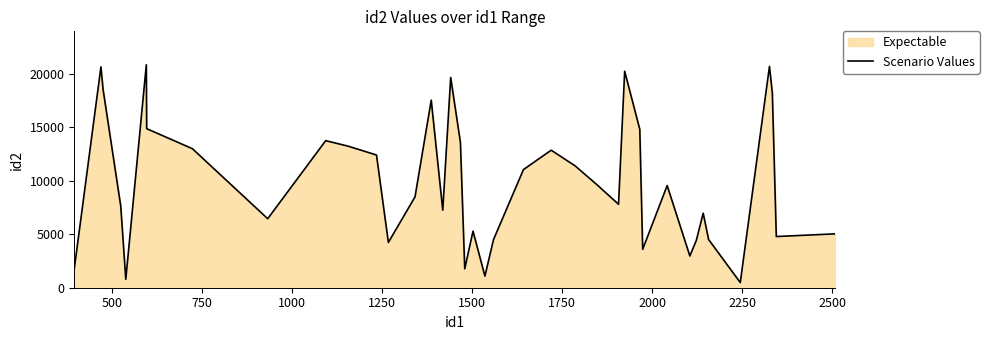

What is the difference between the maximum and minimum values?

20362